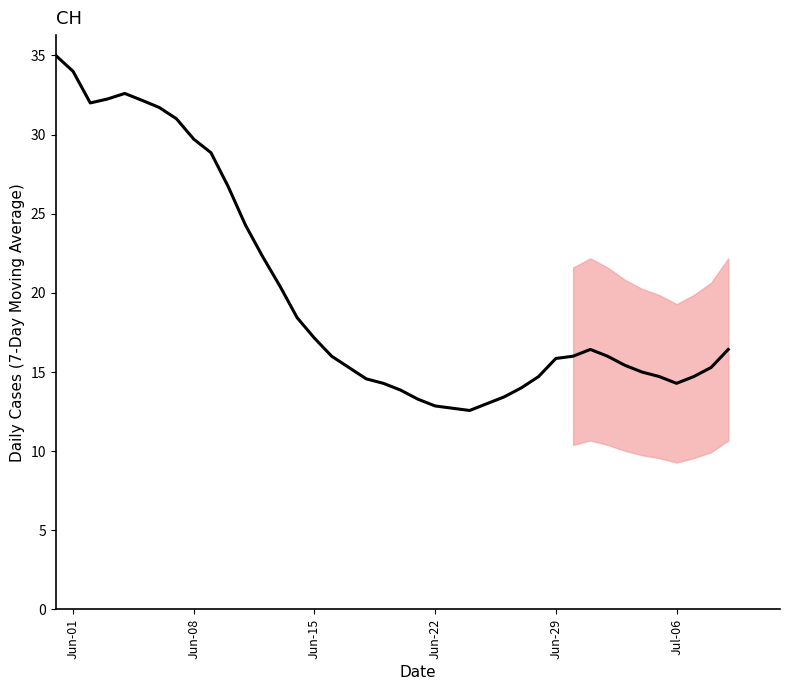

What is the greatest value displayed?

35.0